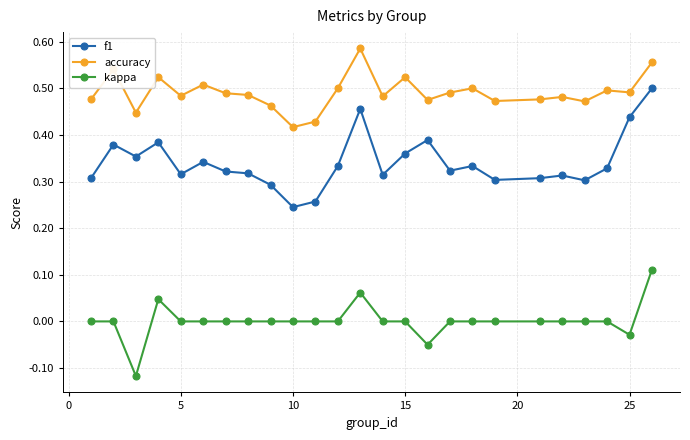

In accuracy, how many points are lower than both neighbors (excluding endpoints)?

8